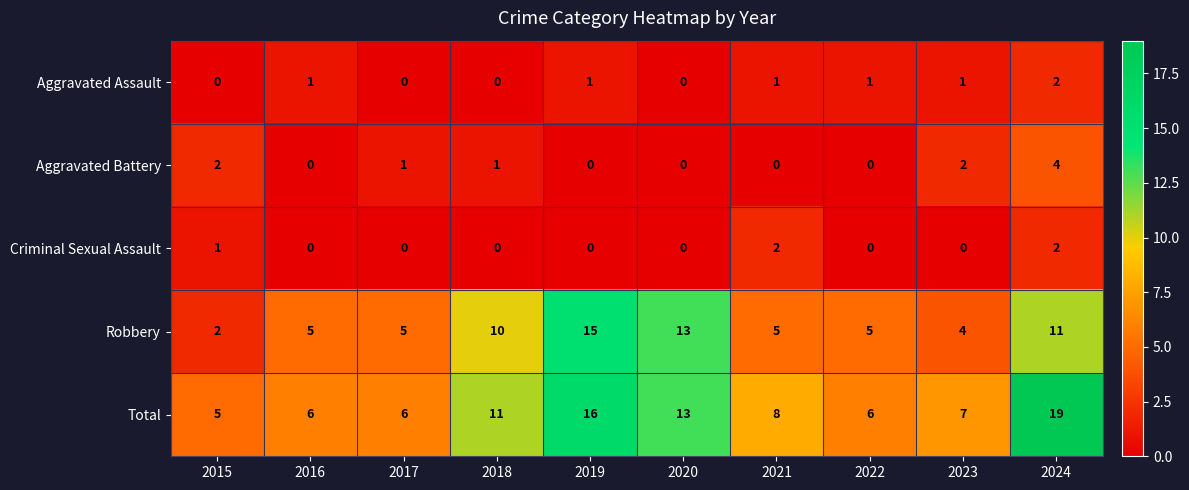

Which series has the largest total across all categories?

Total